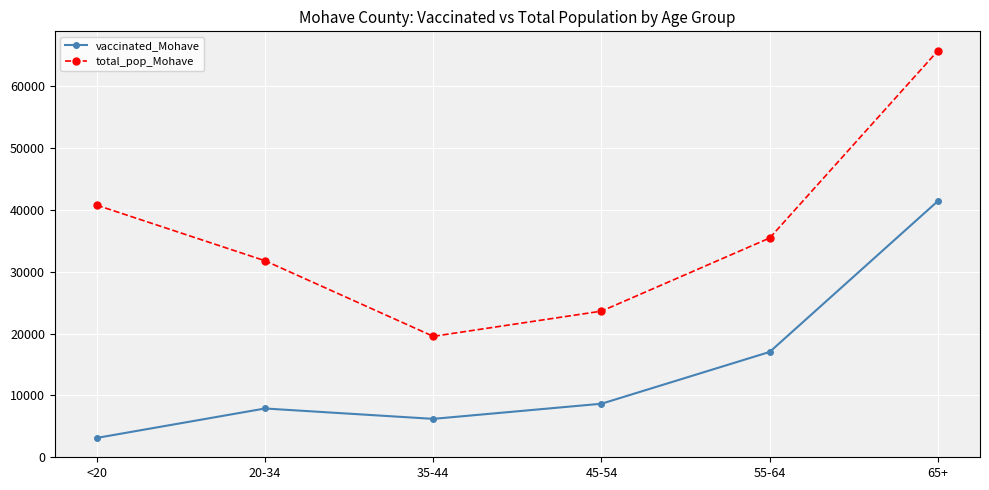

Which series has the largest range (max minus min)?

total_pop_Mohave